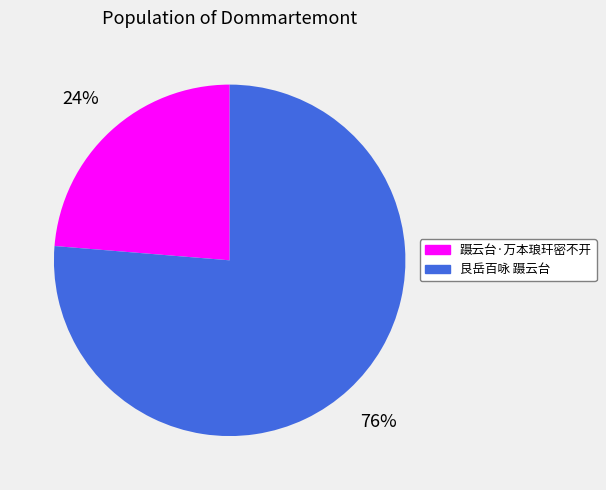

To the nearest percent, what is the combined percentage of 艮岳百咏 蹑云台 and 蹑云台·万本琅玕密不开?

100%